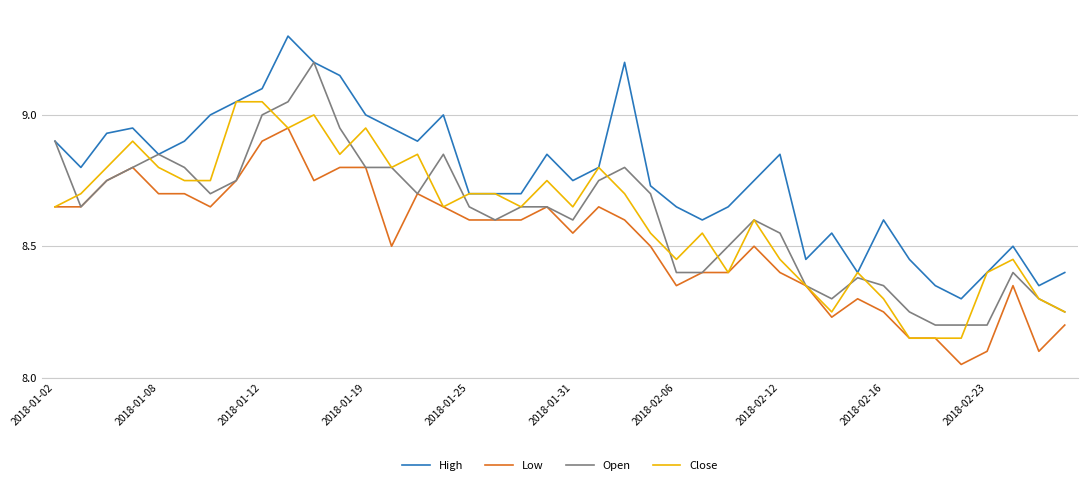

What is the difference between the maximum and minimum values in the Close series?

0.9